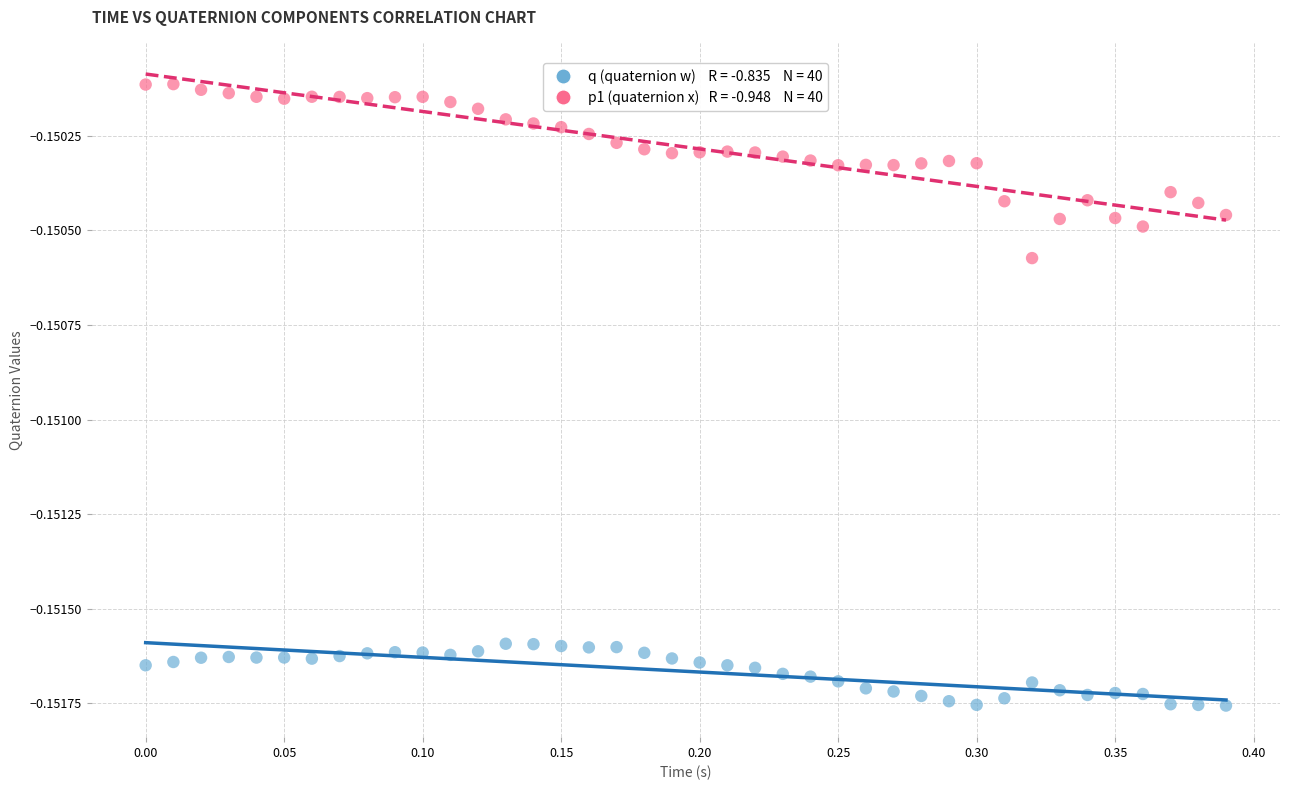

Across all data points, what is the range of X values (max minus min)?

0.4